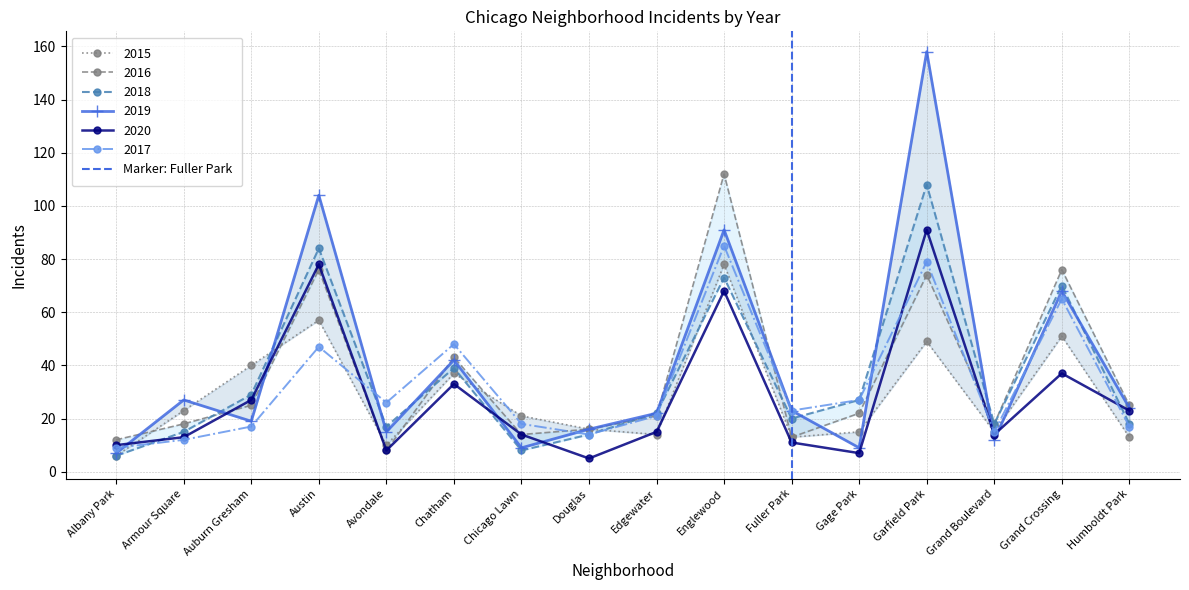

Is it true that 2017 equals 6 at Grand Boulevard?

False